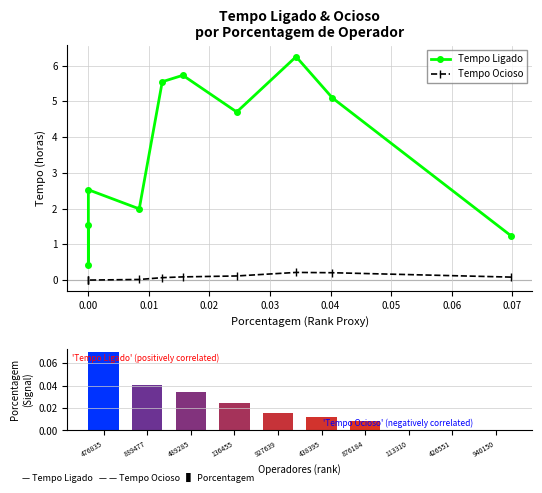

Reading left to right, extract all data points from this chart.

Tempo Ligado: 1.2	5.1	6.3	4.7	5.7	5.5	2.0	2.5	0.4	1.5
Tempo Ocioso: 0.1	0.2	0.2	0.1	0.1	0.1	0.0	0.0	0.0	0.0
Porcentagem (métrica): 0.1	0.0	0.0	0.0	0.0	0.0	0.0	0.0	0.0	0.0